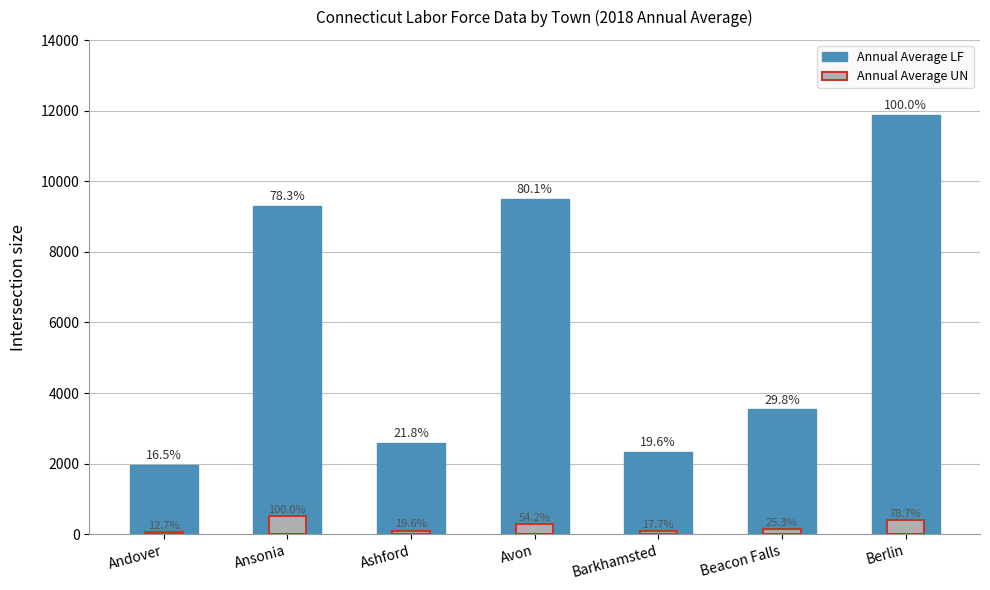

The value of Annual Average UN at Berlin is 414. True or false?

True